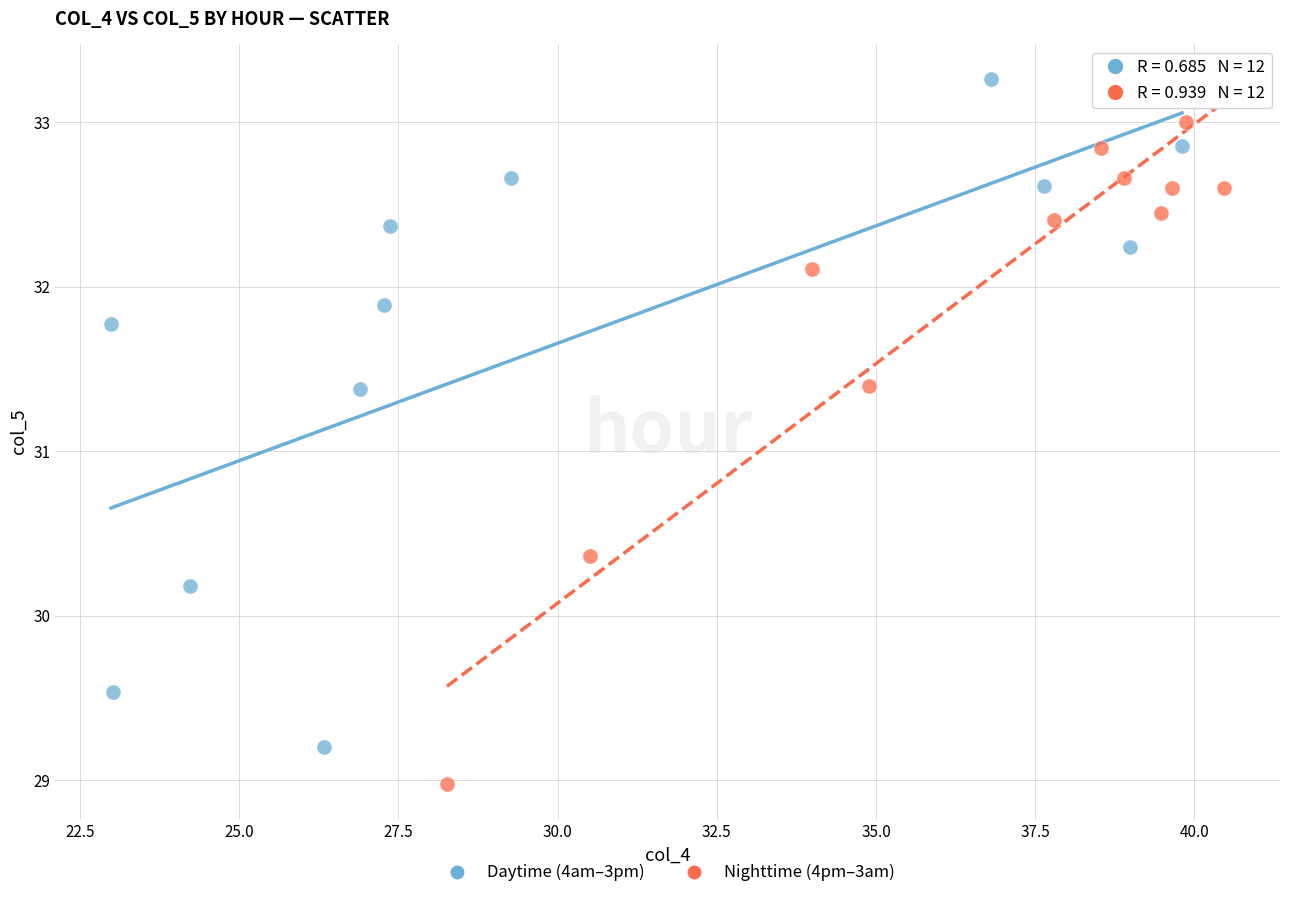

Which series reaches the minimum Y coordinate?

Nighttime (4pm–3am)